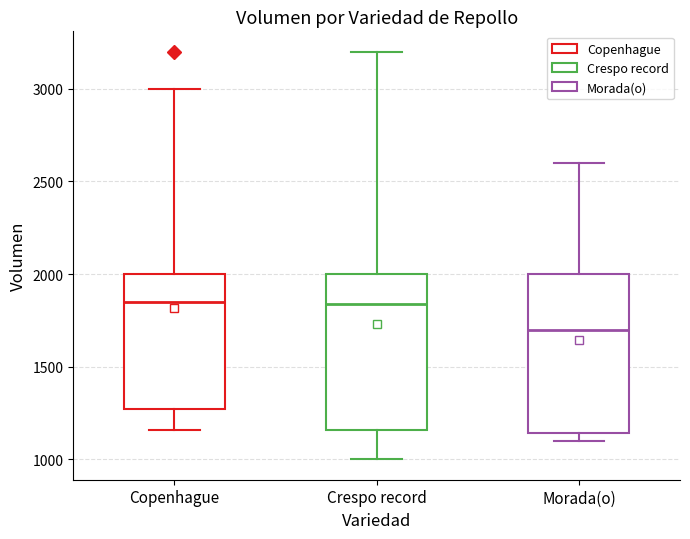

Reading left to right, transcribe this box plot: for each box, give where its median line is, the range the box spans, and where its two whiskers end, as read against the y-axis. The values are not printed on the chart, so give them approximately, as read against the axis.

Copenhague: median 1850, box 1250 to 2000, whiskers 1150 to 3000
Crespo record: median 1850, box 1150 to 2000, whiskers 1000 to 3200
Morada(o): median 1700, box 1150 to 2000, whiskers 1100 to 2600